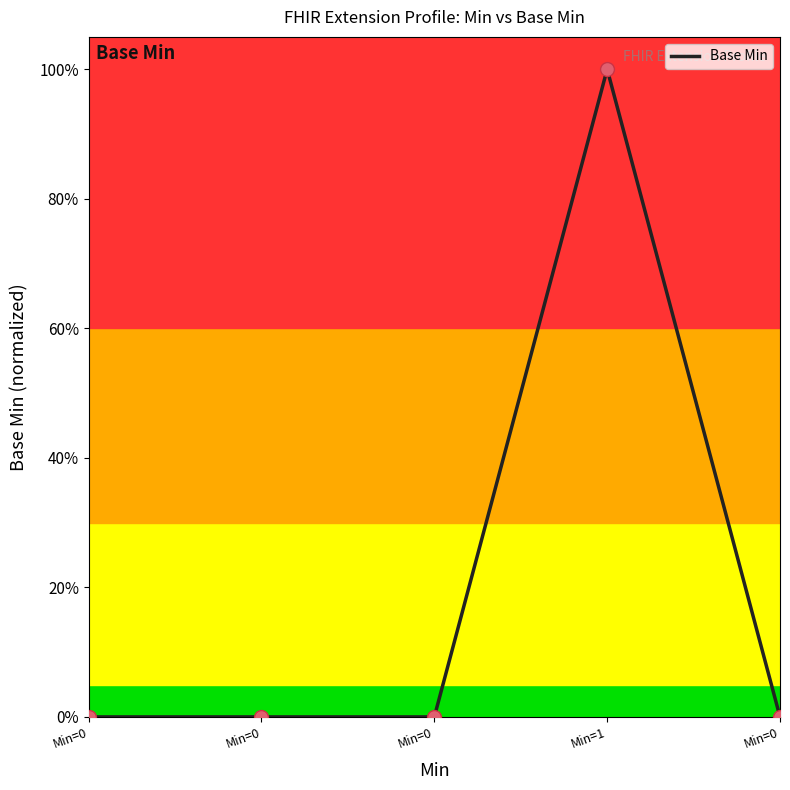

What is the change in value from Min=0 to Min=1?

+1